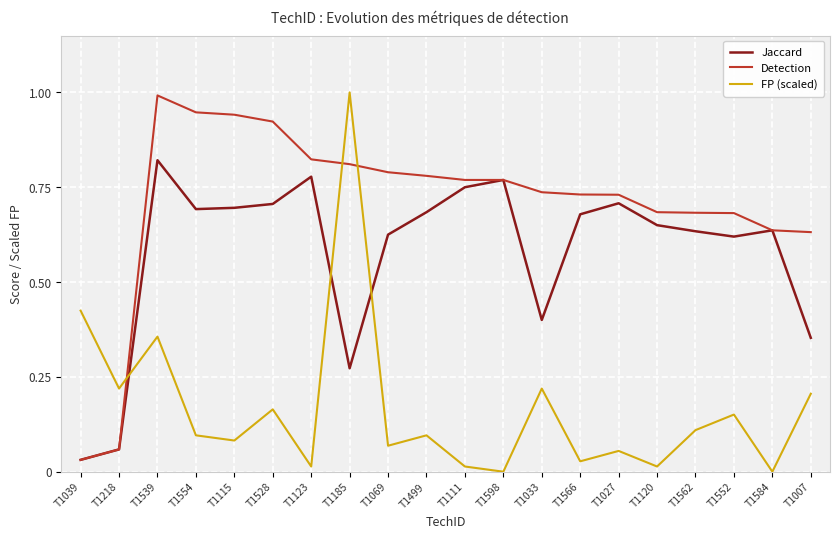

At T1528, list the series in order from smallest to largest.

FP (scaled), Jaccard, Detection